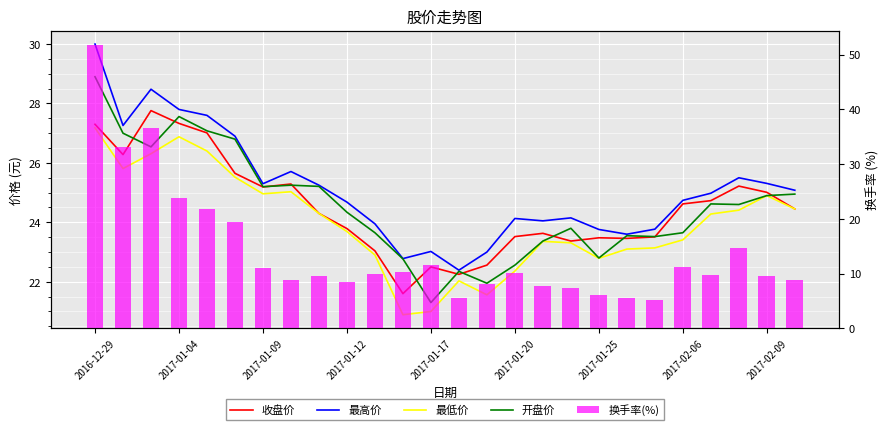

What is the difference between the 开盘价 values at 16 and 2017-01-09?

3.2